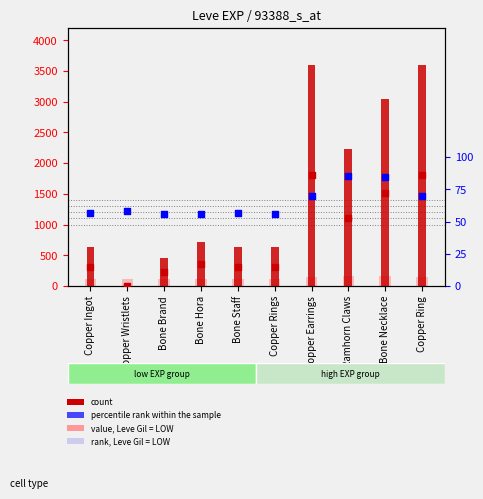

What is the total value across all series at Copper Ingot?

814.5